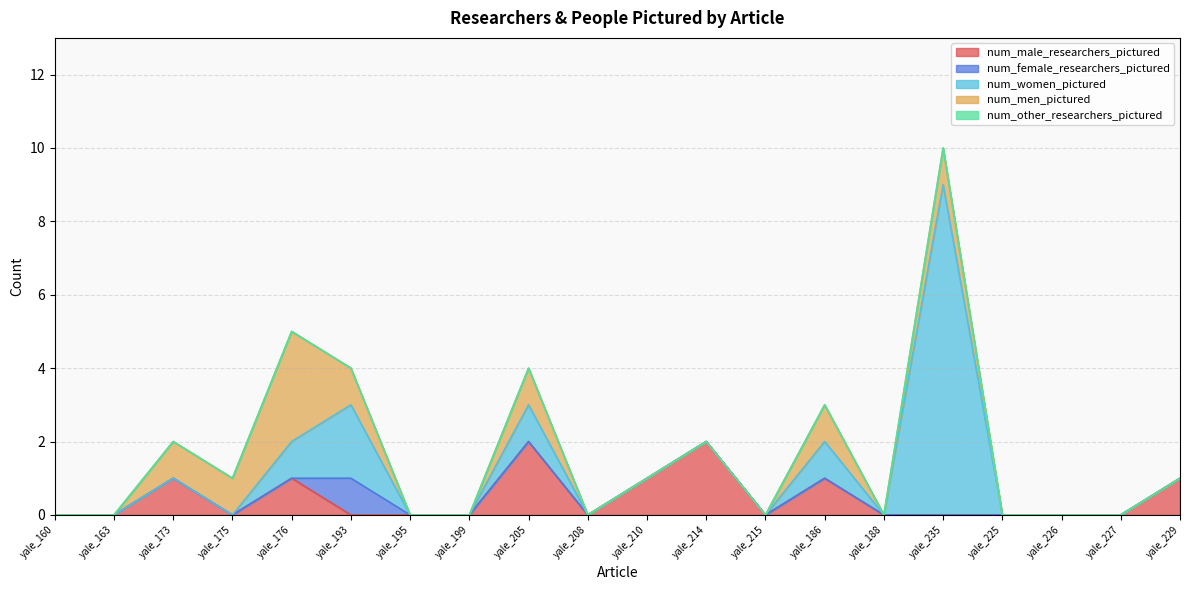

List the labels in order of num_female_researchers_pictured value, largest first.

yale_193, yale_160, yale_163, yale_173, yale_175, yale_176, yale_195, yale_199, yale_205, yale_208, yale_210, yale_214, yale_215, yale_186, yale_188, yale_235, yale_225, yale_226, yale_227, yale_229